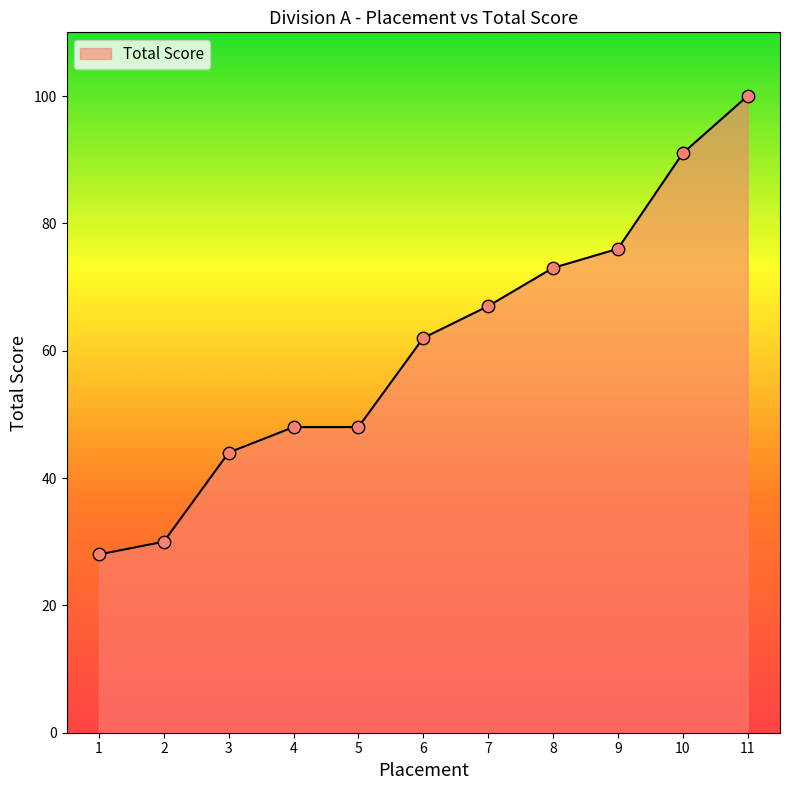

What is the change in value from 6 to 9?

+14